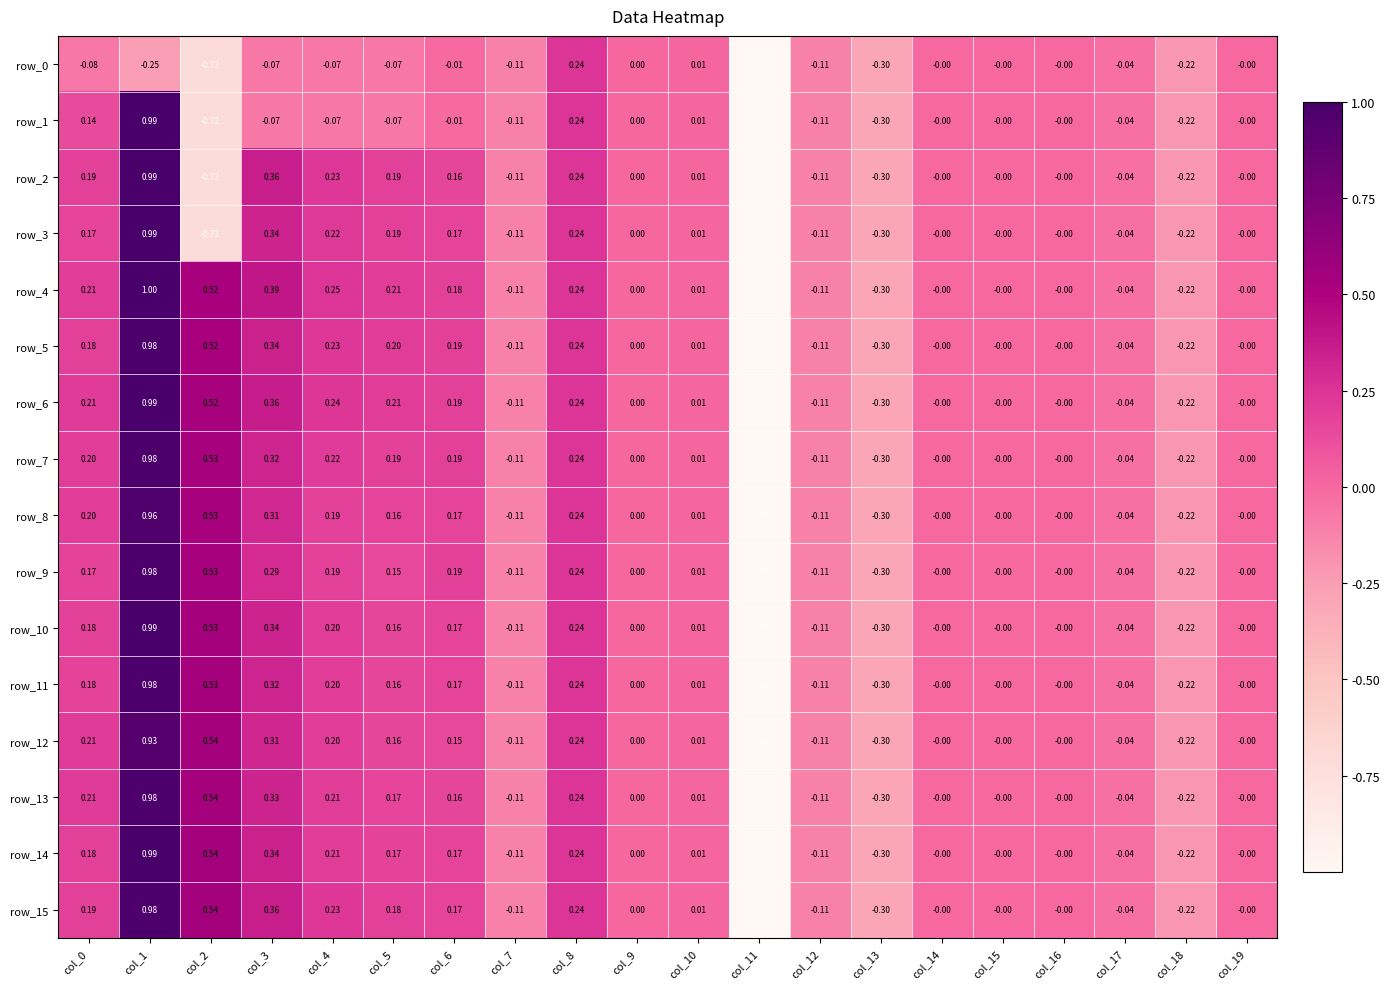

What is the minimum value for row_12?

-1.0